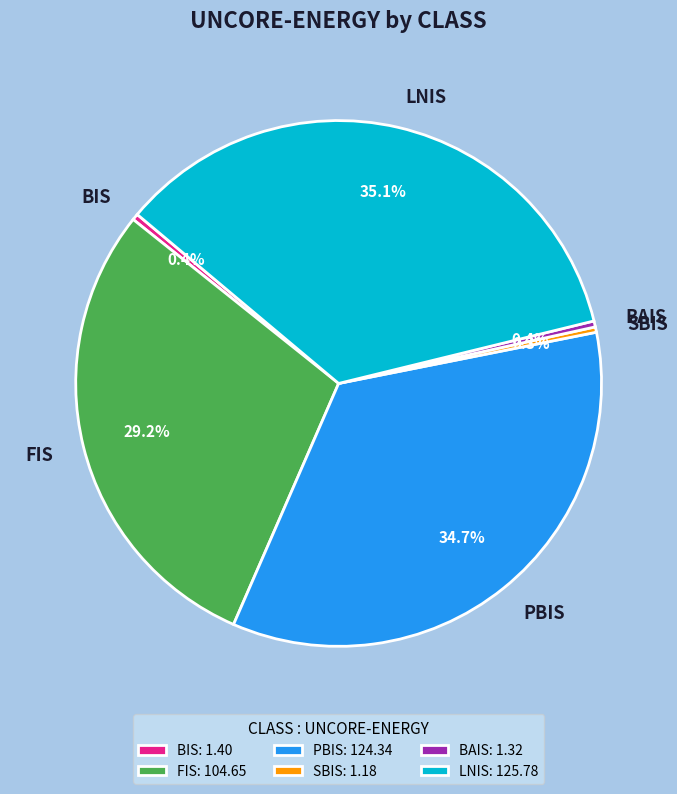

Do BAIS and LNIS together represent more than half of the pie?

No